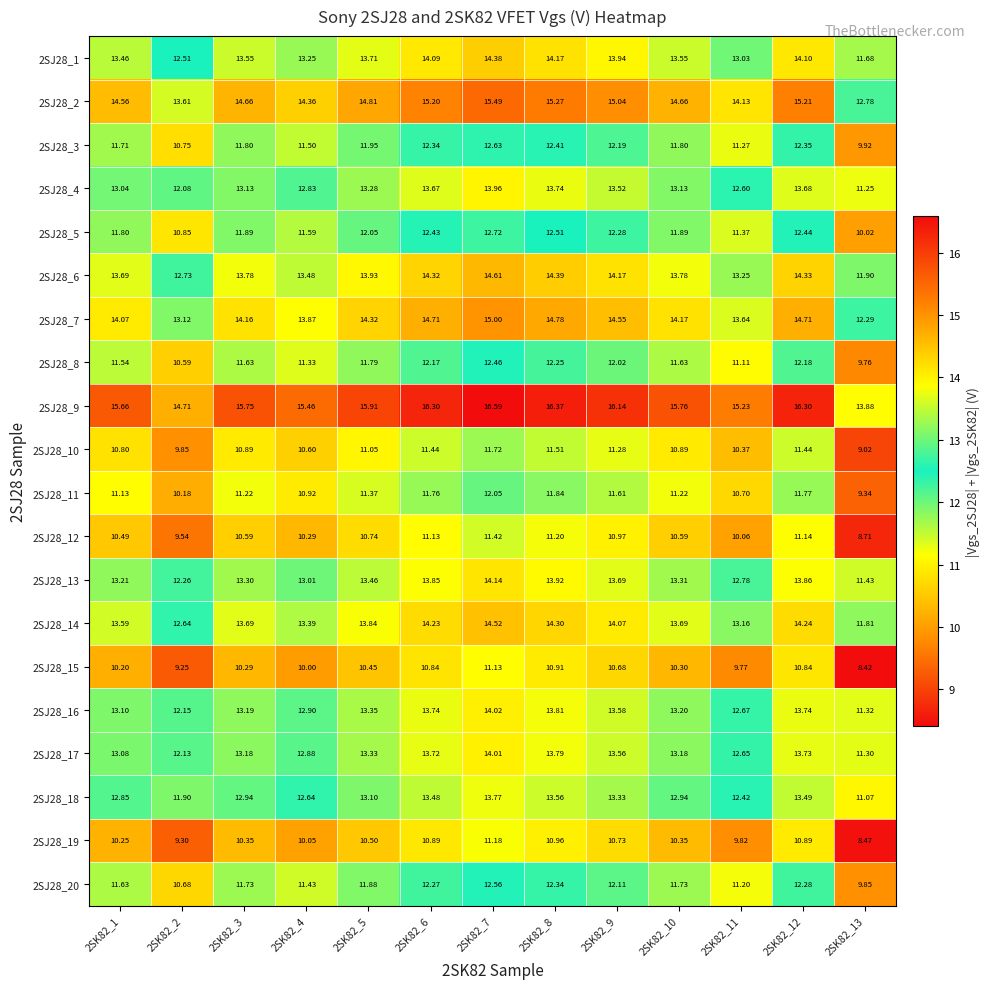

Is the value of 2SJ28_14 at 2SK82_9 greater than the value of 2SJ28_2 at 2SK82_6?

No